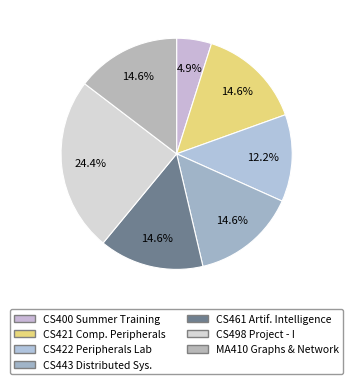

Count the number of slices in the pie.

7